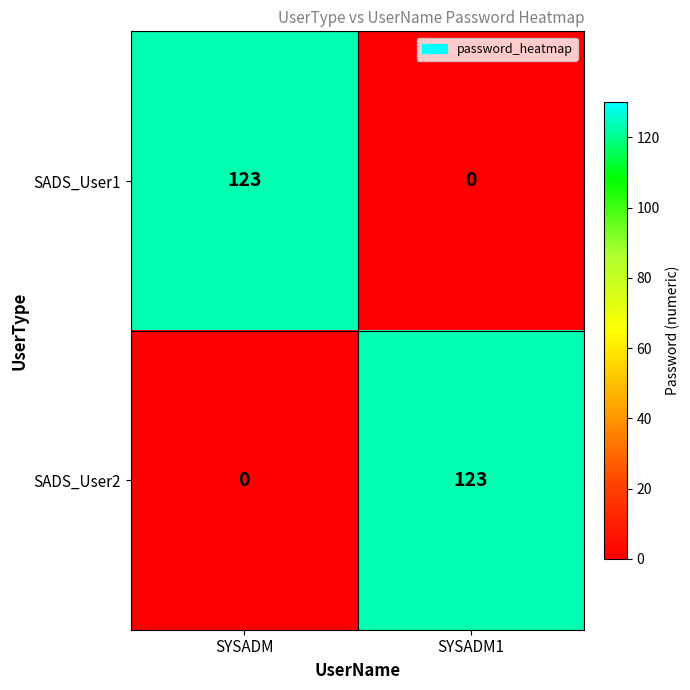

The value of SADS_User1 at SYSADM1 is 0. True or false?

True